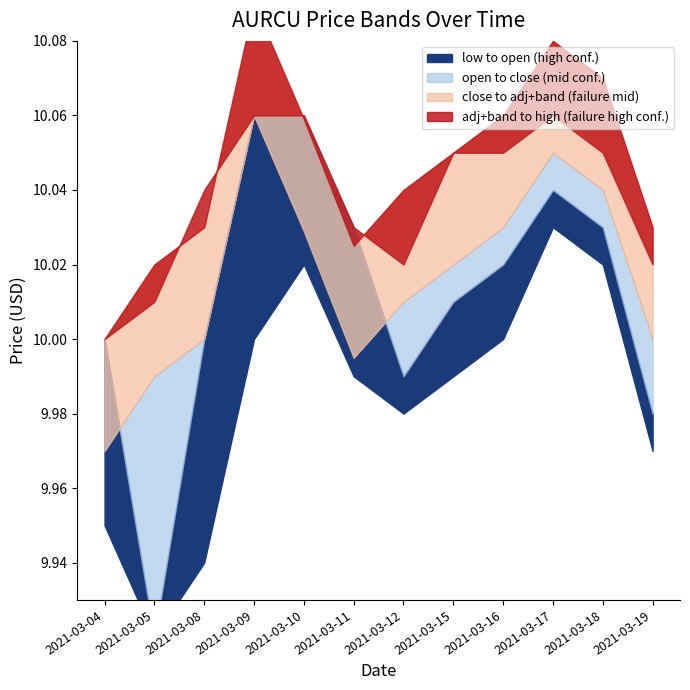

True or false: close and high intersect in this chart.

False